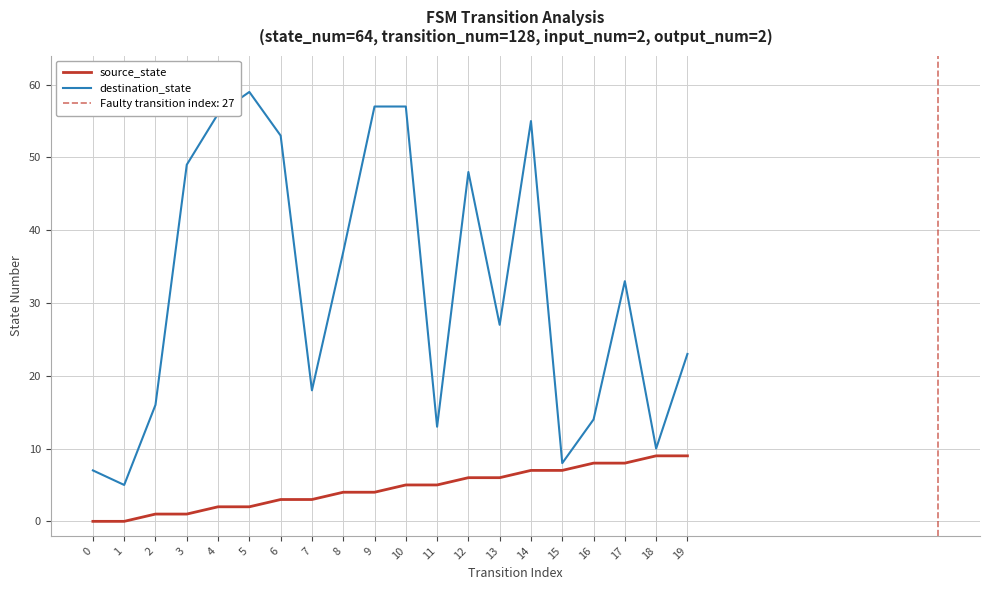

Between 13 and 18, which is larger?

18